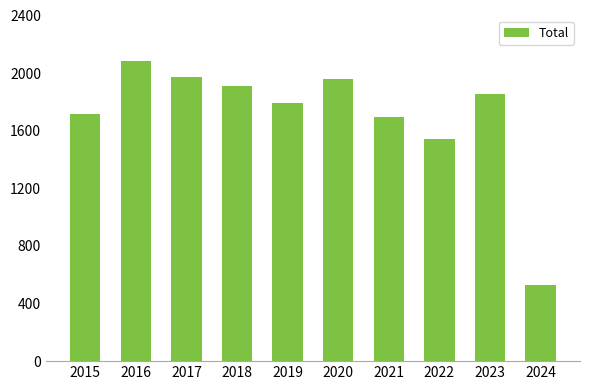

At which category does the chart reach its peak across all series?

2016